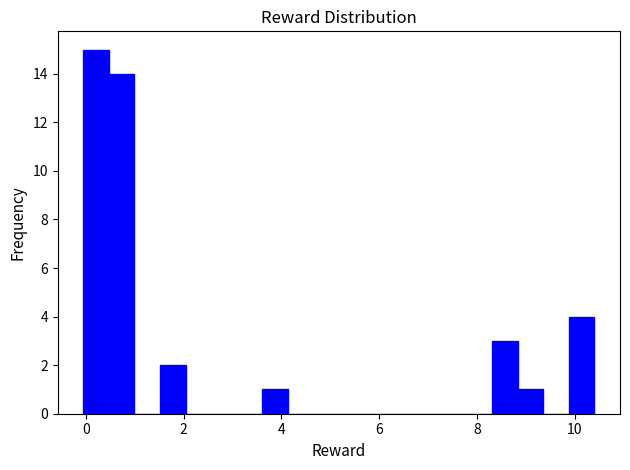

Around what value on the x-axis is the tallest bar? Give the approximate position of its centre, as read against the axis.

0.2